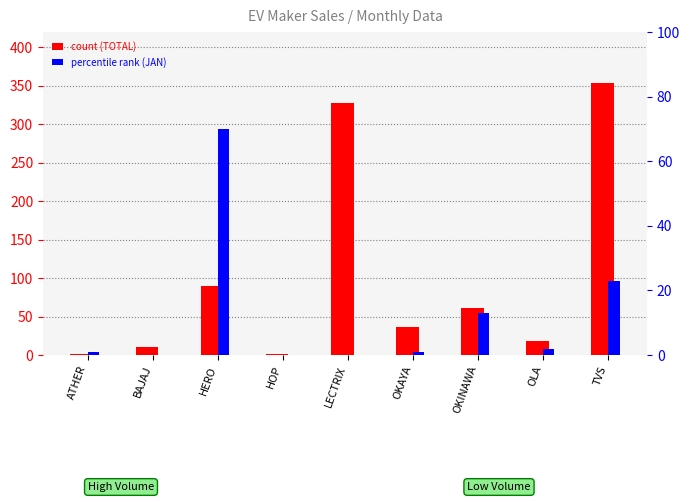

What is the sum of the TOTAL values at OKAYA and OKINAWA?

97